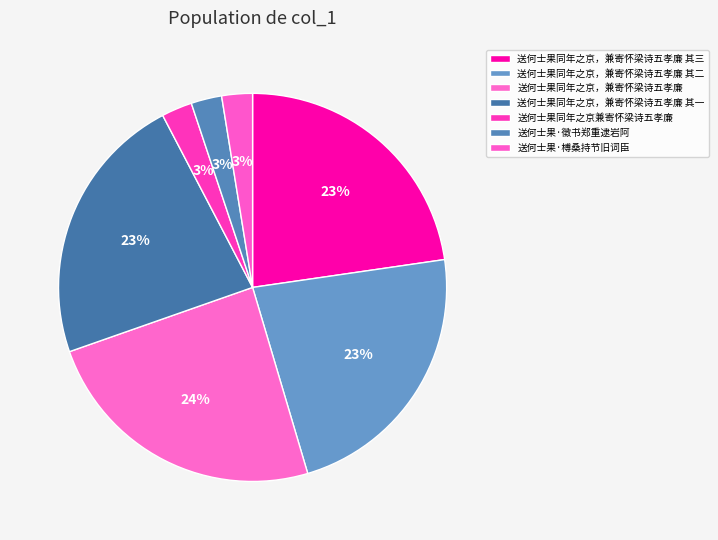

Which category has the biggest portion of the pie?

送何士果同年之京，兼寄怀梁诗五孝廉